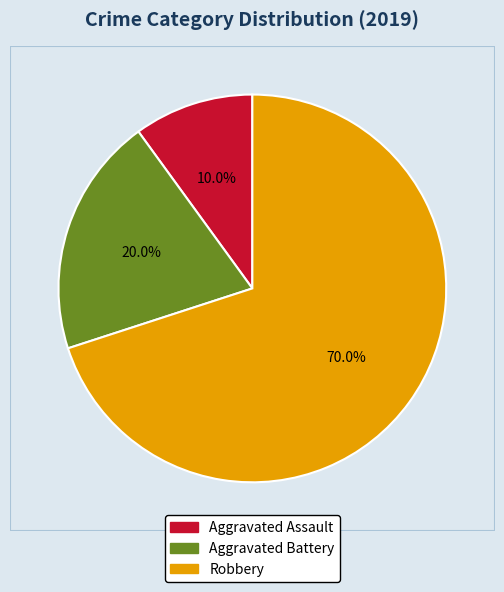

What percentage is the Aggravated Battery slice, to the nearest percent?

20%